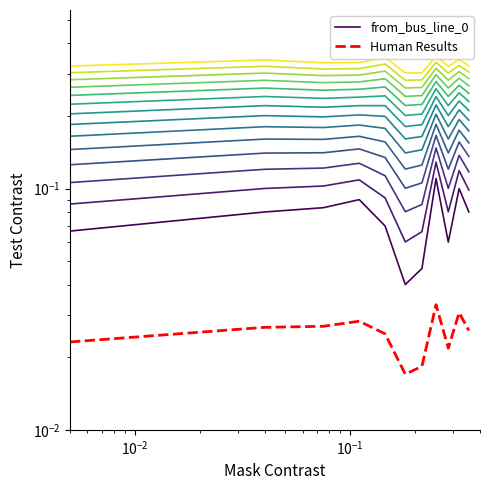

Which series has the widest spread of values?

from_bus_line_0